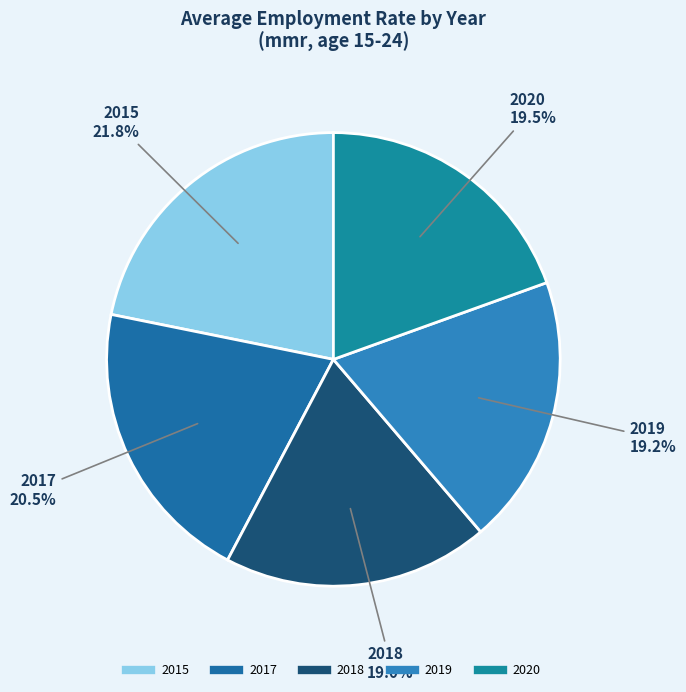

What is the largest slice in the pie chart?

2015